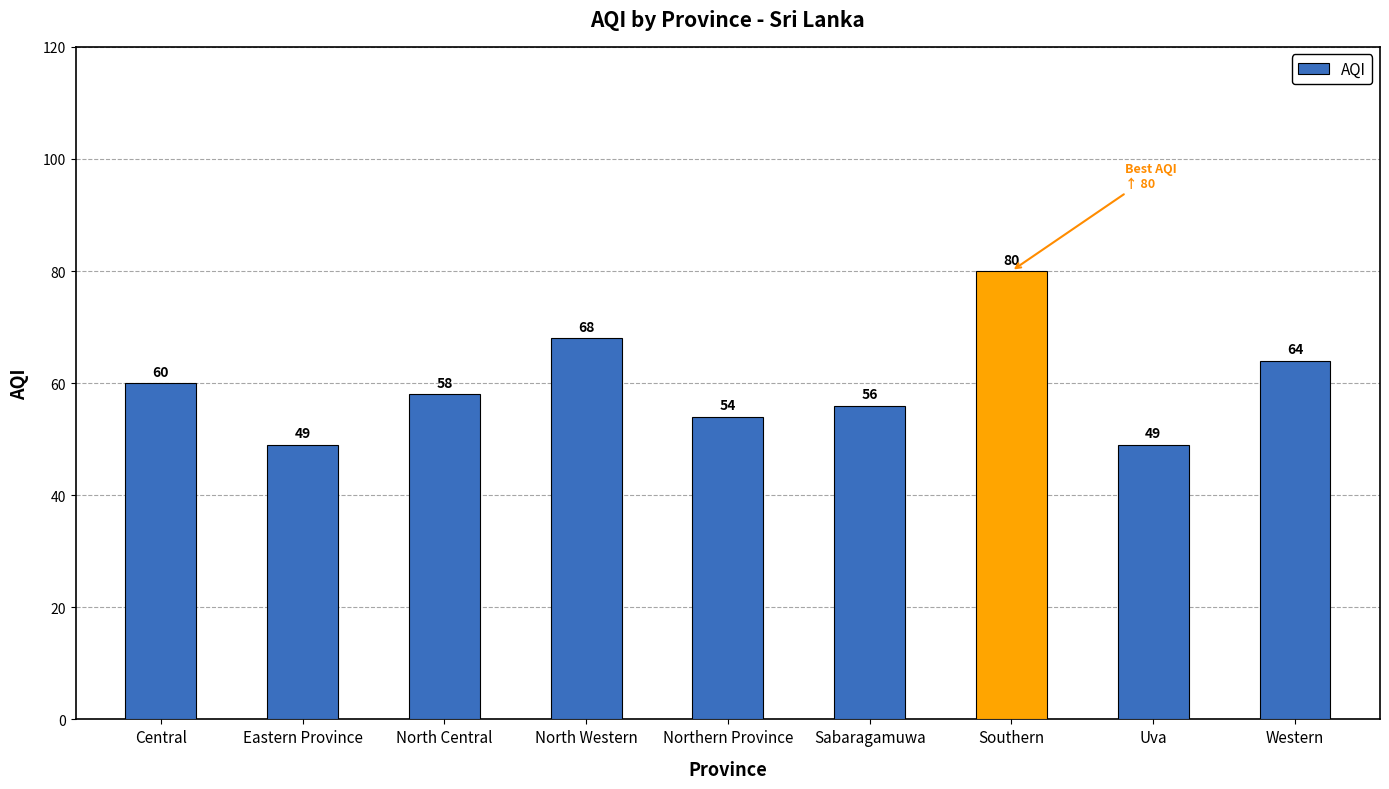

The value at Central is 60. True or false?

True